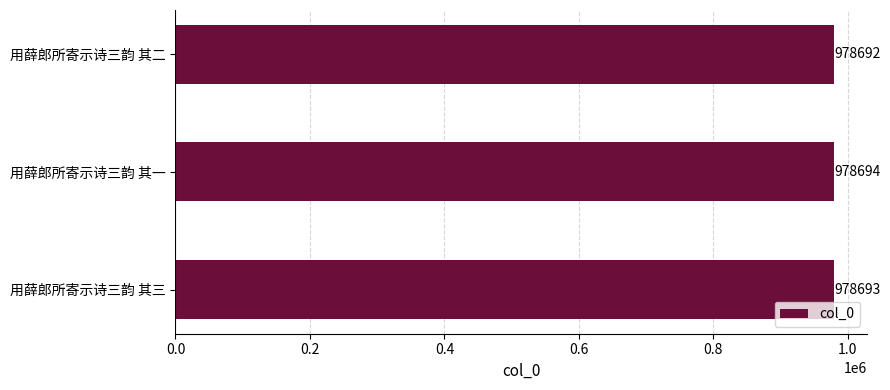

How many values are between 978692 and 978694?

3